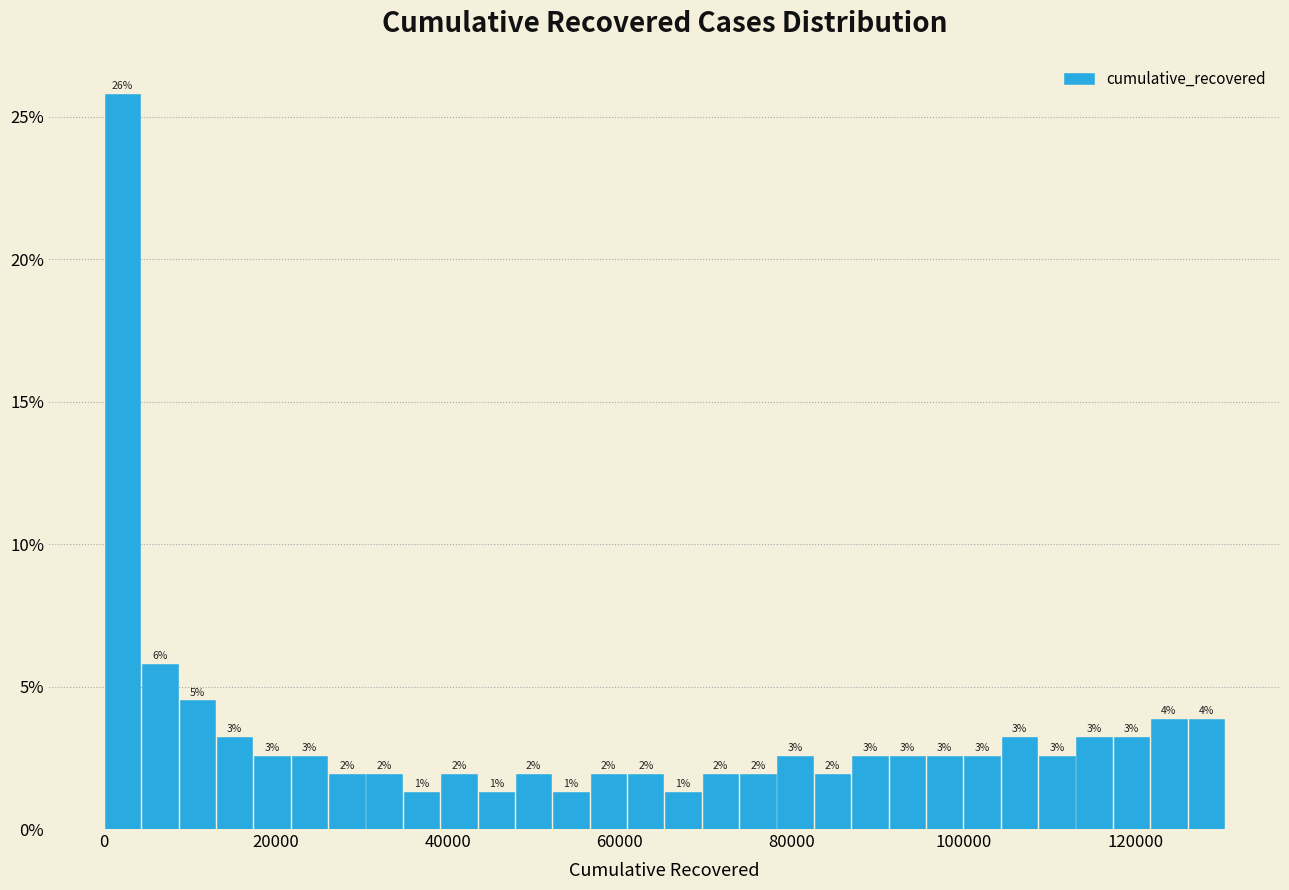

Read against the x-axis, roughly where is the centre of the tallest bar?

2000